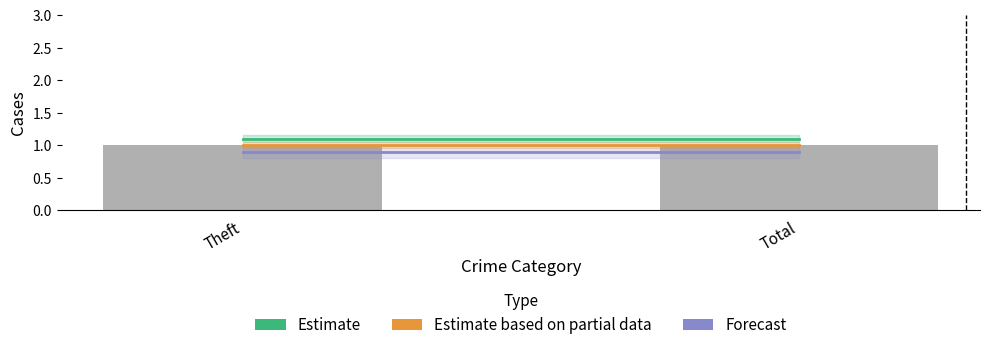

Where is Forecast nearest to the value 0?

Theft